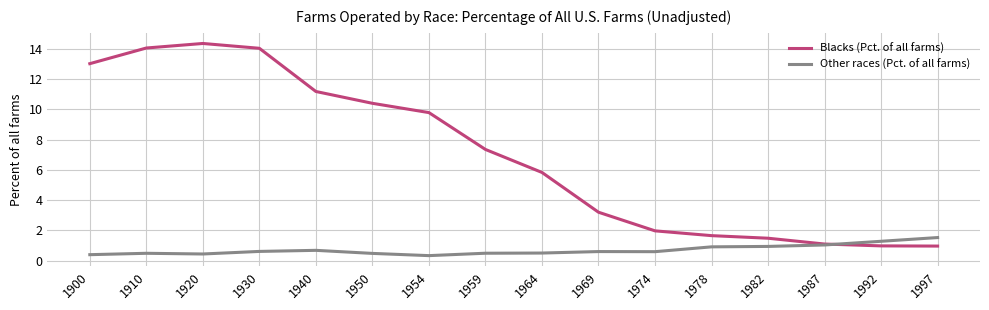

Is the value of Blacks (Pct. of all farms) at 1964 greater than the value of Other races (Pct. of all farms) at 1997?

Yes